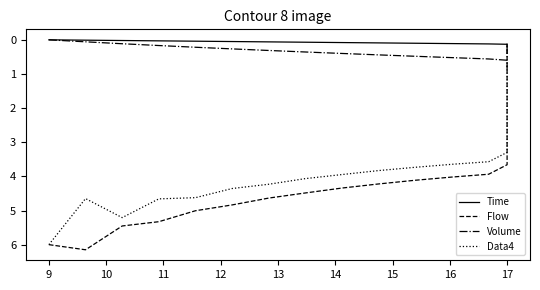

What is the maximum value shown in the chart?

6.2